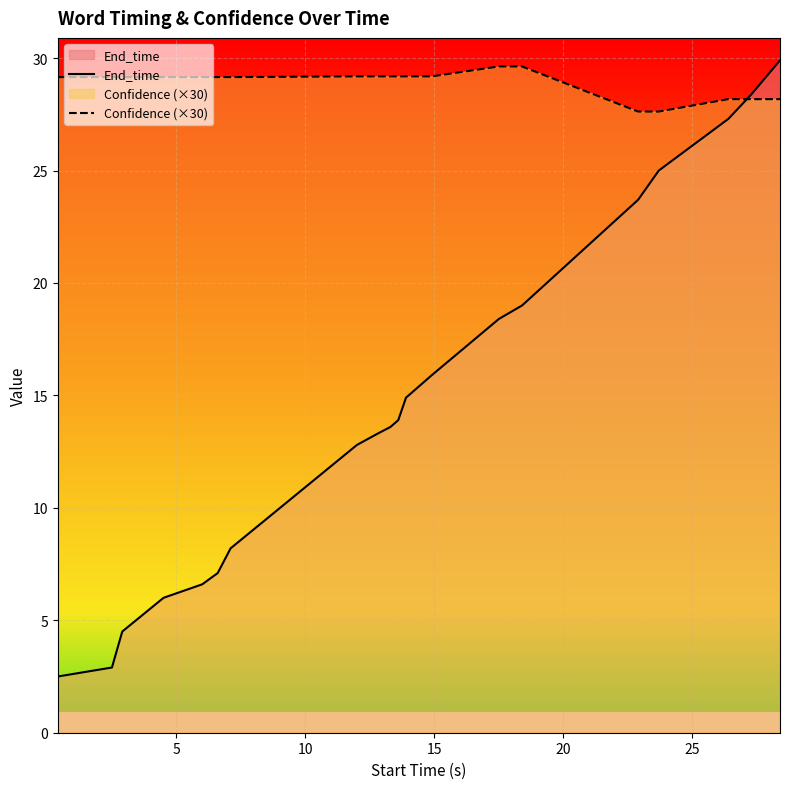

List the series in order of their overall mean, lowest first.

End_time, Confidence (×30)